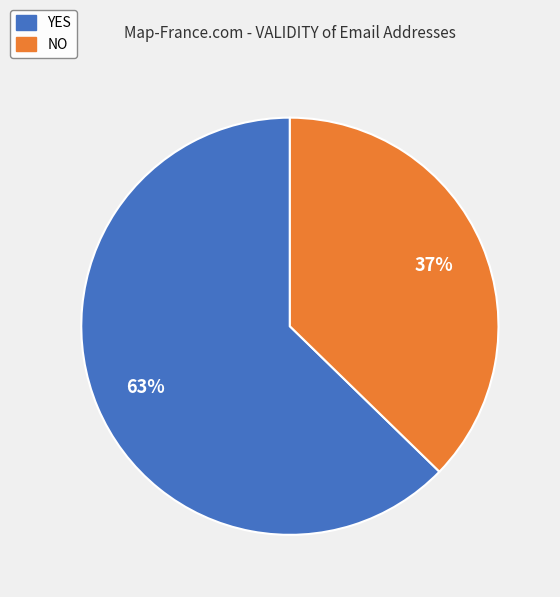

Do NO and YES together represent more than half of the pie?

Yes